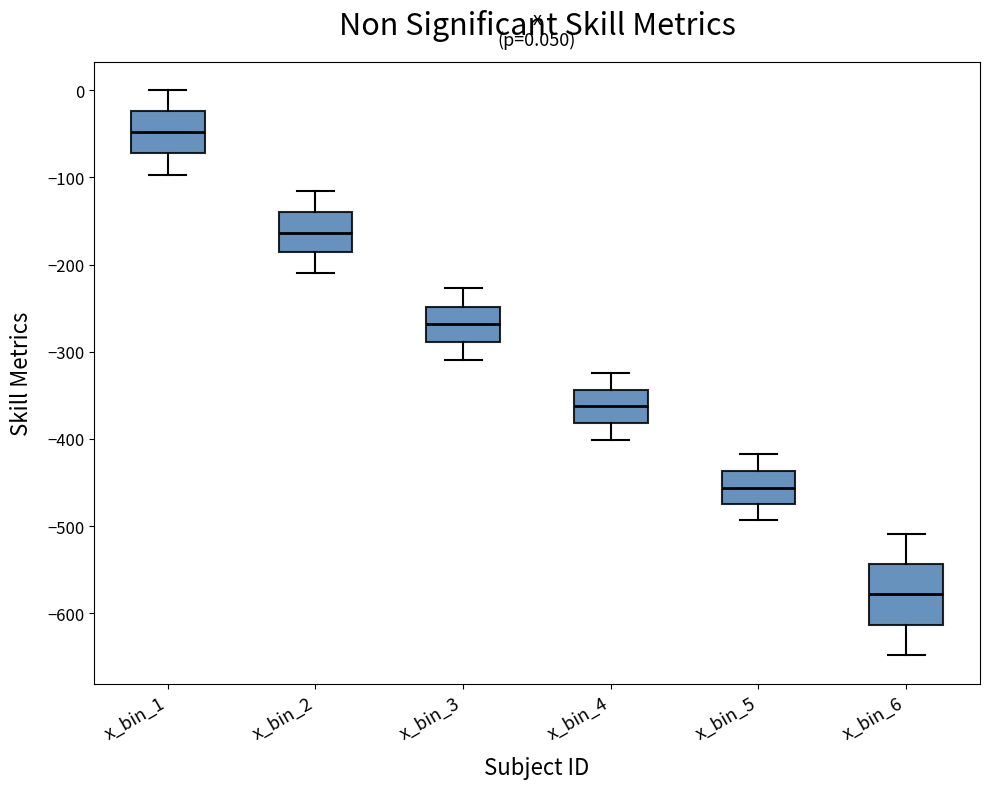

Which box has the highest median line?

x_bin_1